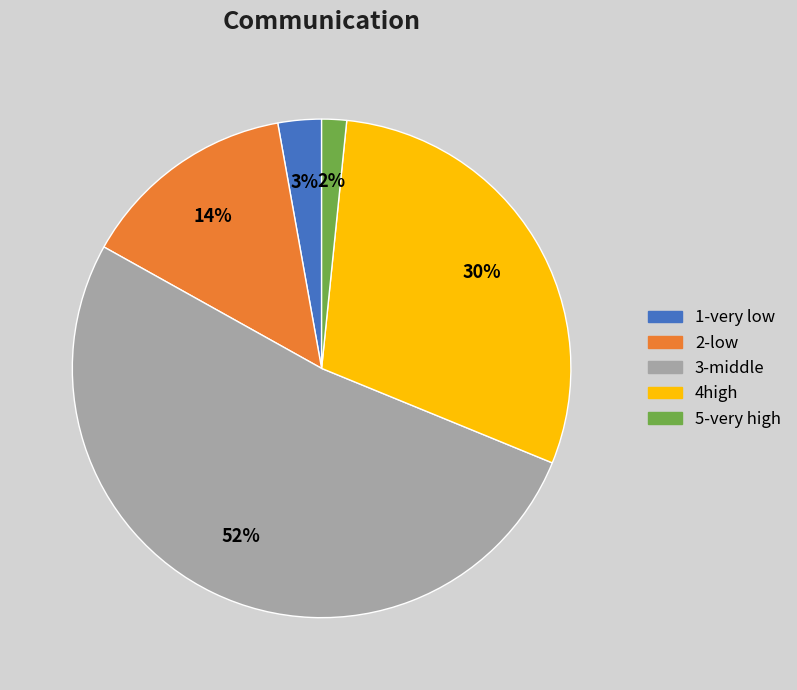

To the nearest percent, what is the difference between the largest and smallest slice percentages?

50%